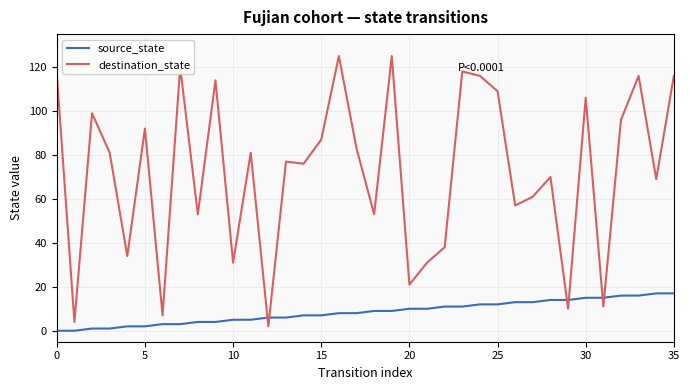

What is the difference between the maximum and second lowest values in the destination_state series?

121